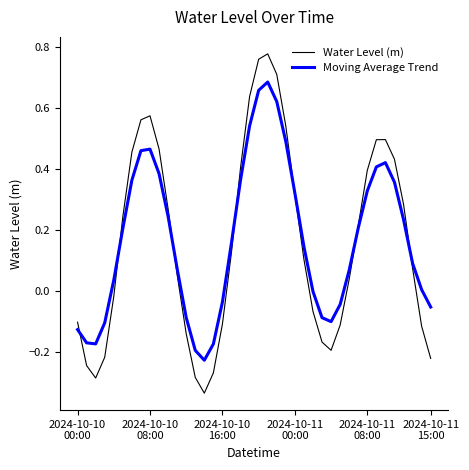

Which series has the largest range (max minus min)?

Water Level (m)